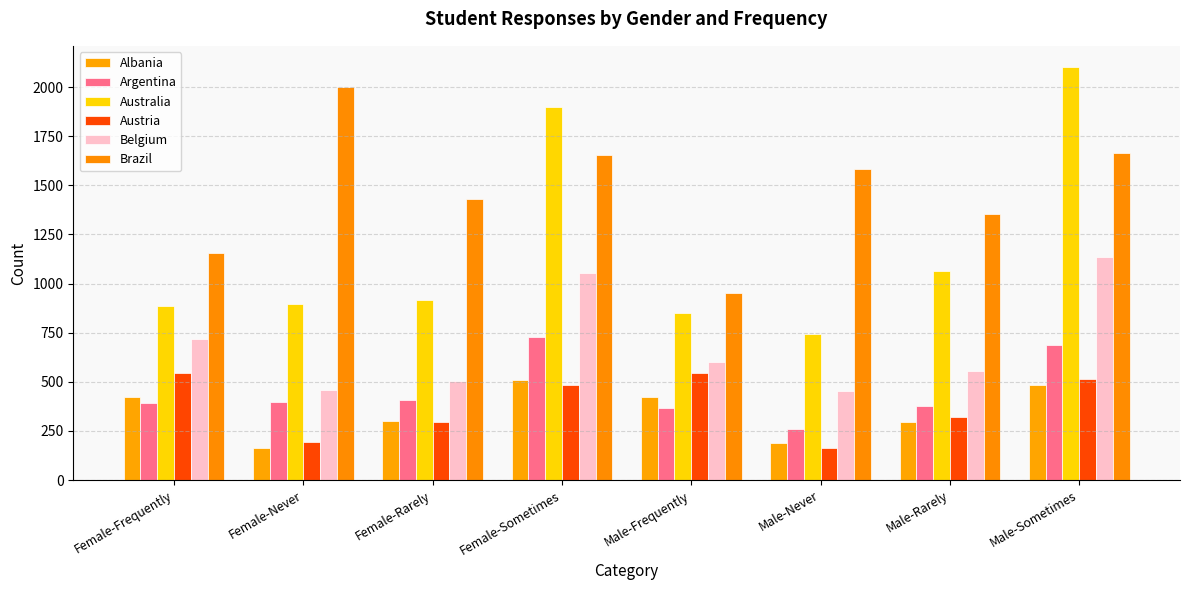

What is the value of the Austria bar at the 3rd from the left?

295